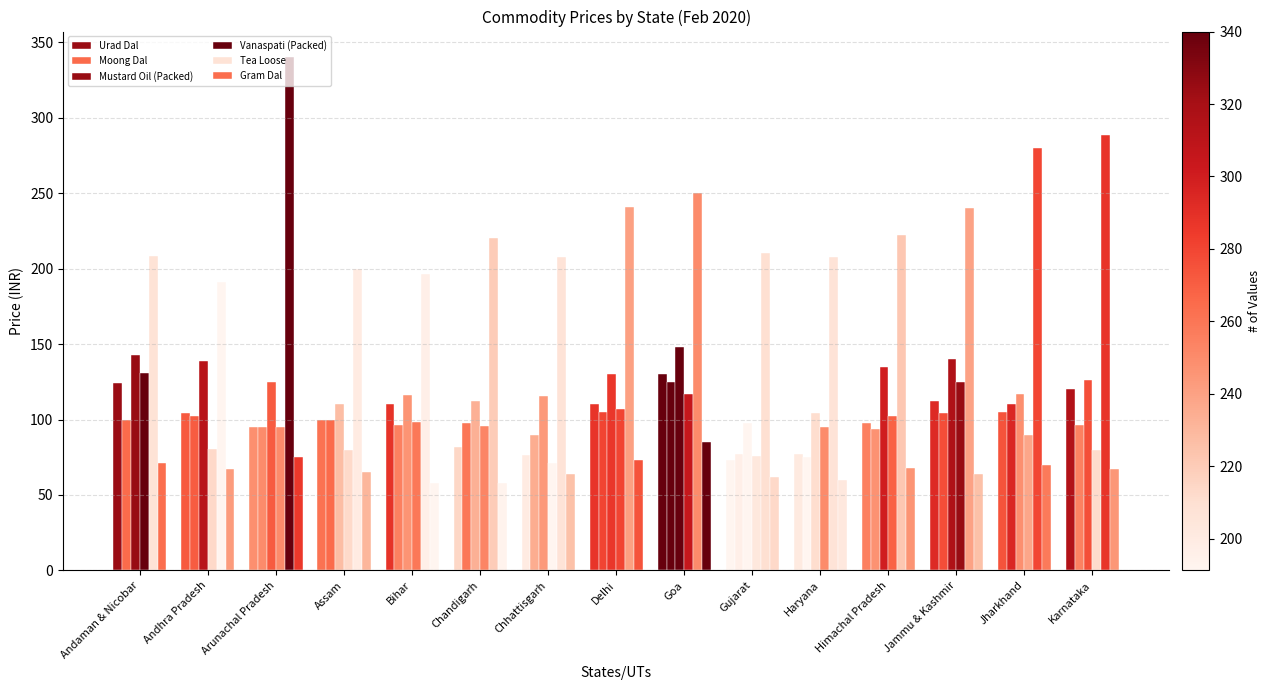

Does the chart contain stacked bars?

No